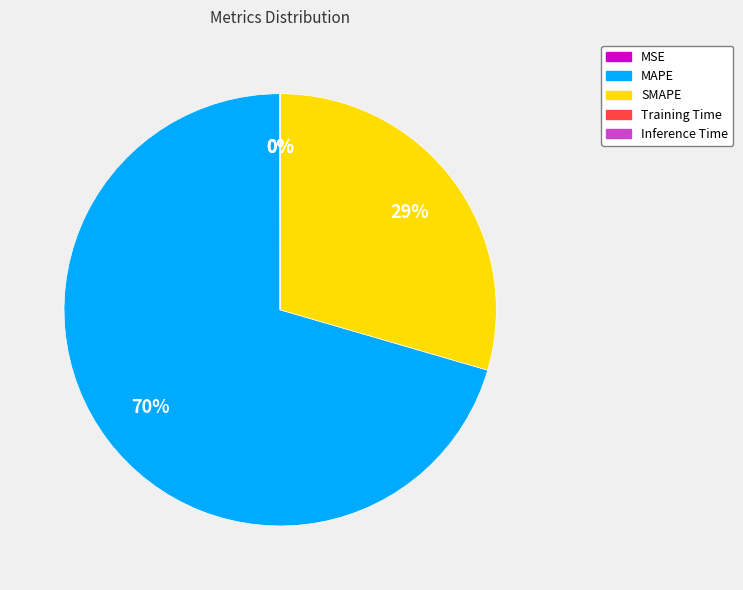

Which slice is the largest?

MAPE